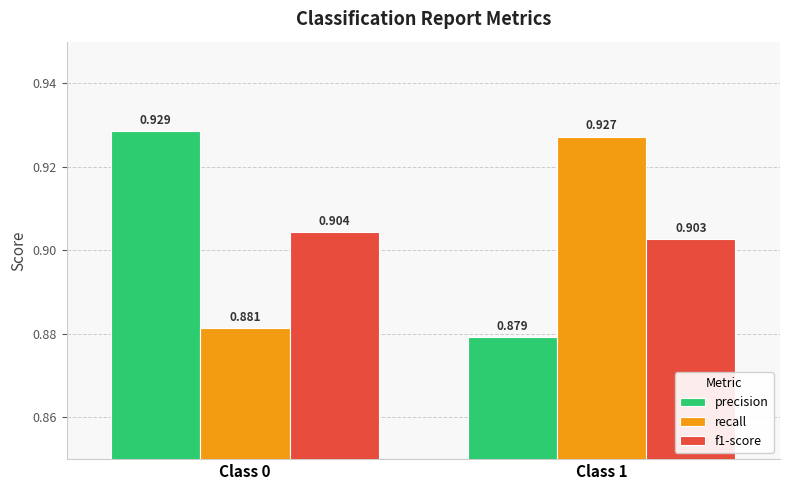

The f1-score series shows 0.9 at Class 1. True or false?

True